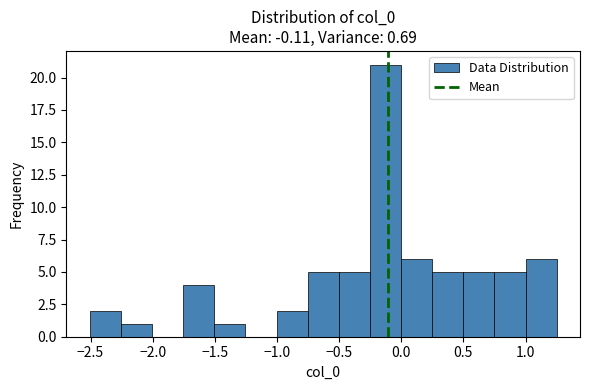

Over which range of the x-axis is the bar tallest?

-0.25 to 0.00